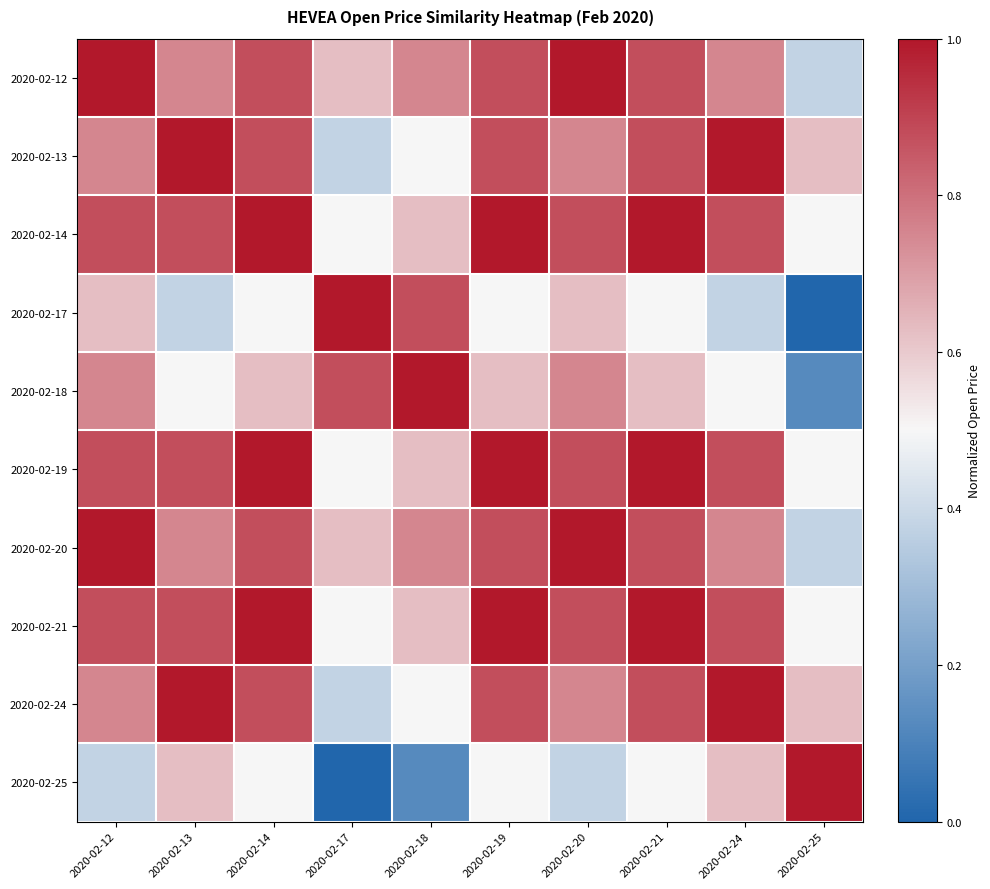

At which category does the chart reach its minimum across all series?

2020-02-25